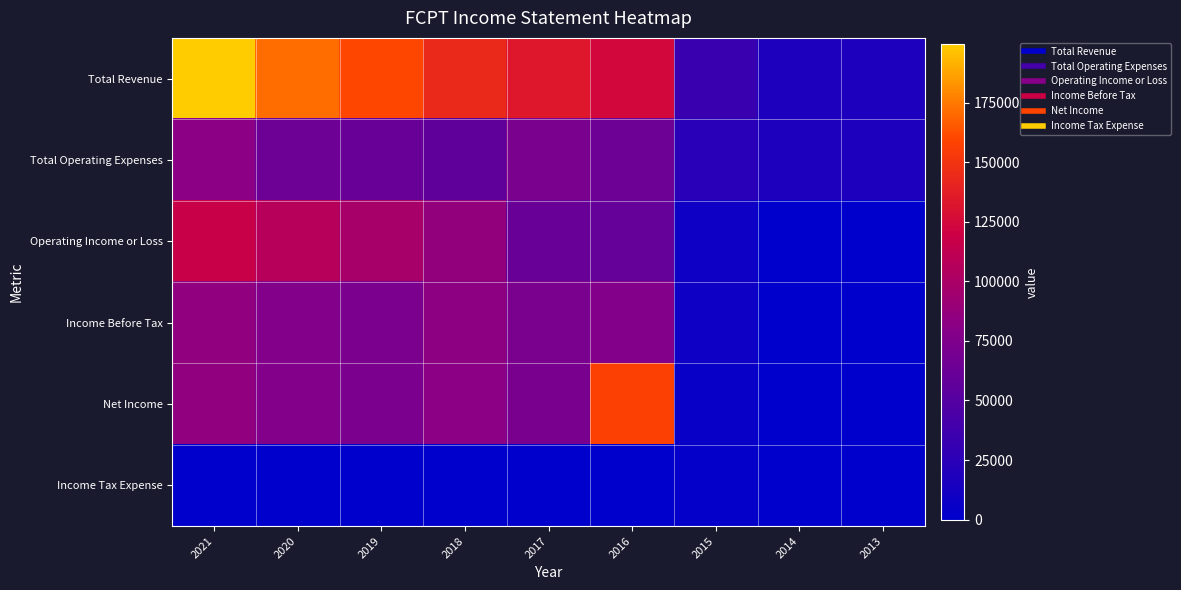

Reading left to right, what are all the values shown in this chart?

Total Revenue: 2021=199400	2020=170900	2019=160200	2018=143600	2017=133200	2016=124000	2015=33500	2014=17700	2013=16900
Total Operating Expenses: 2021=82100	2020=64100	2019=61500	2018=56500	2017=72200	2016=64200	2015=24800	2014=17800	2013=17000
Operating Income or Loss: 2021=117300	2020=106900	2019=98800	2018=87100	2017=61000	2016=59800	2015=8600	2014=0	2013=0
Income Before Tax: 2021=85200	2020=77800	2019=73200	2018=83200	2017=71900	2016=76500	2015=8600	2014=0	2013=0
Net Income: 2021=85600	2020=77300	2019=72600	2018=82400	2017=71400	2016=156800	2015=5700	2014=0	2013=0
Income Tax Expense: 2021=0	2020=200	2019=300	2018=300	2017=0	2016=0	2015=2900	2014=0	2013=0